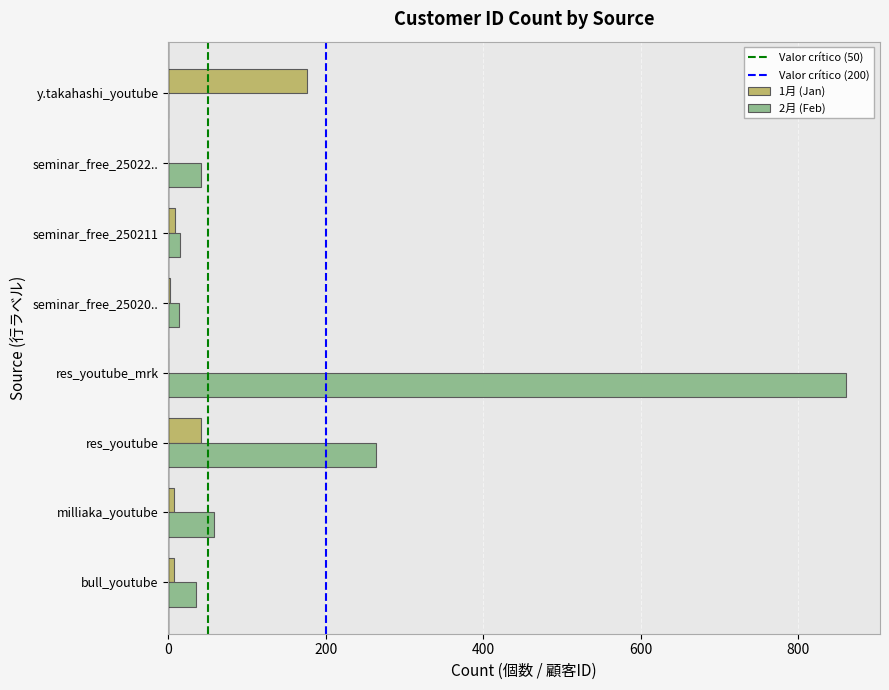

Is it true that 2月 (Feb) equals 352 at res_youtube?

False